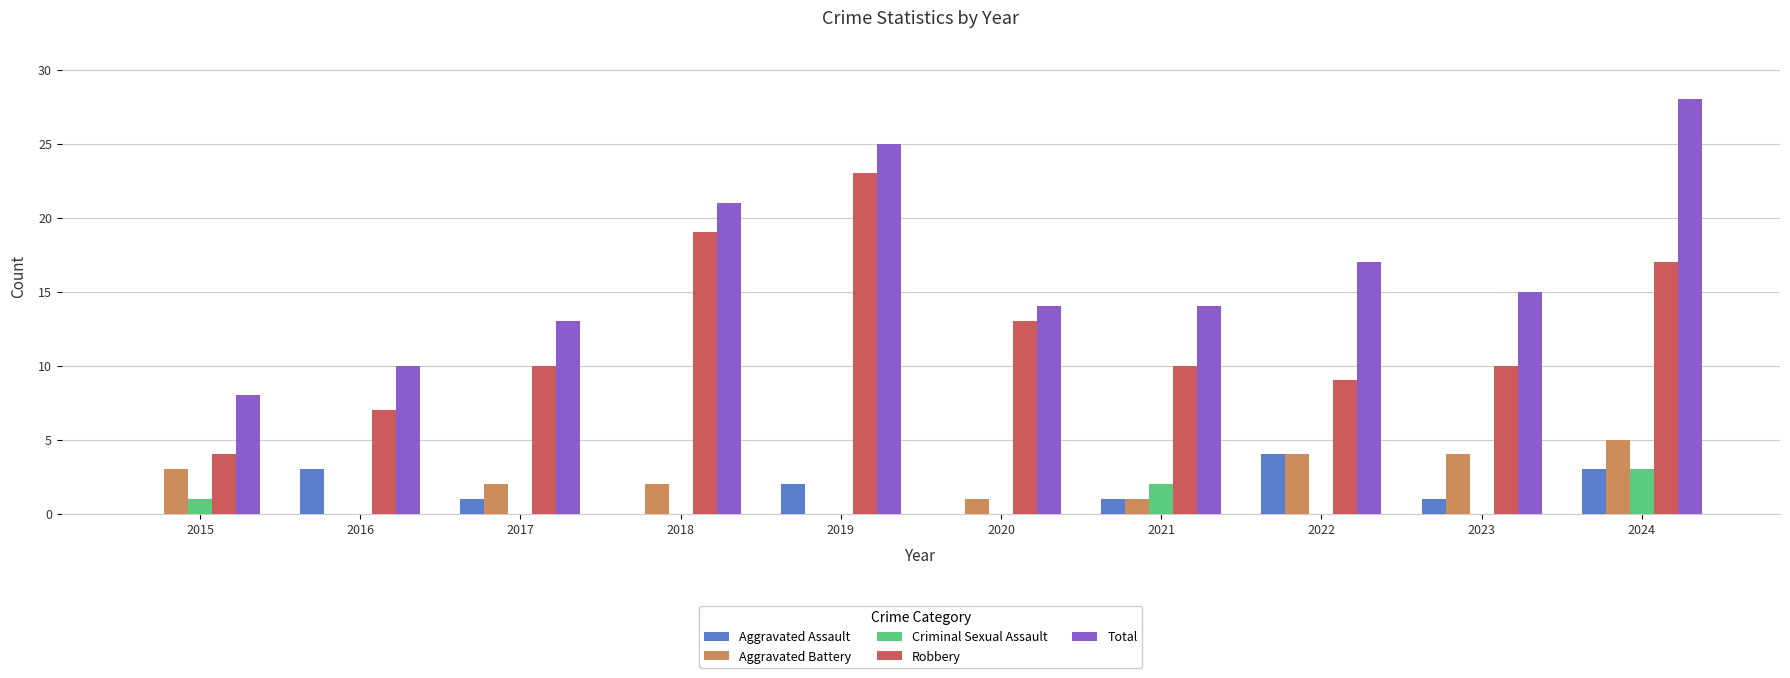

At which label is Robbery closest to 13?

2020